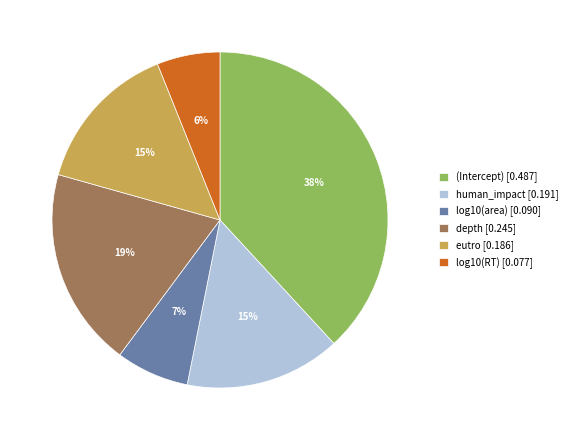

Is eutro the majority of the pie?

No